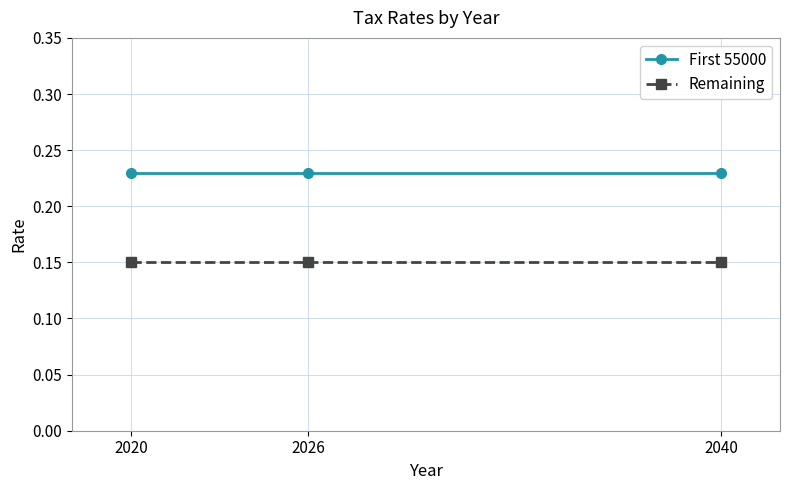

Does the chart have visible grid lines?

Yes